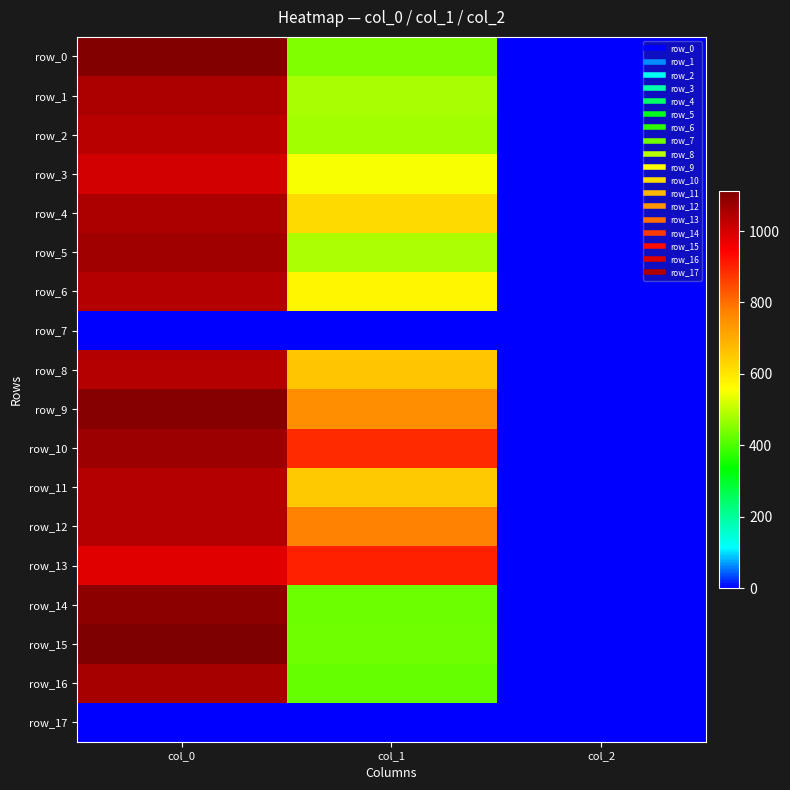

How many values in the row_16 series exceed 425?

2